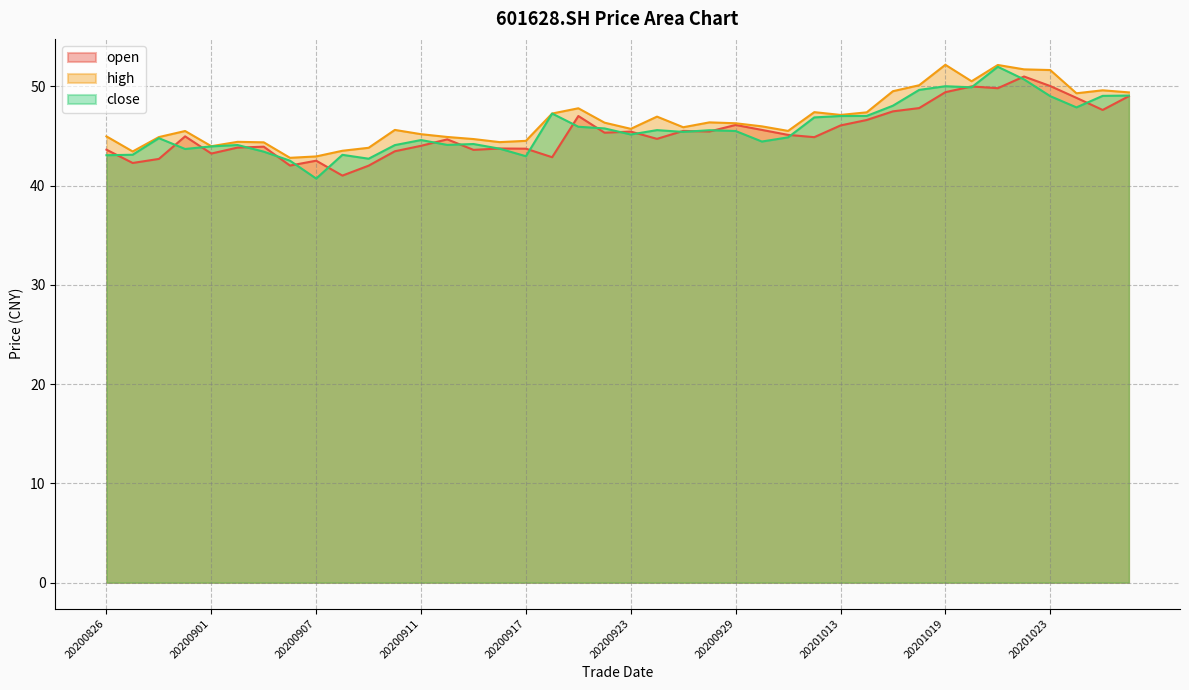

How many lines are shown in the chart?

3